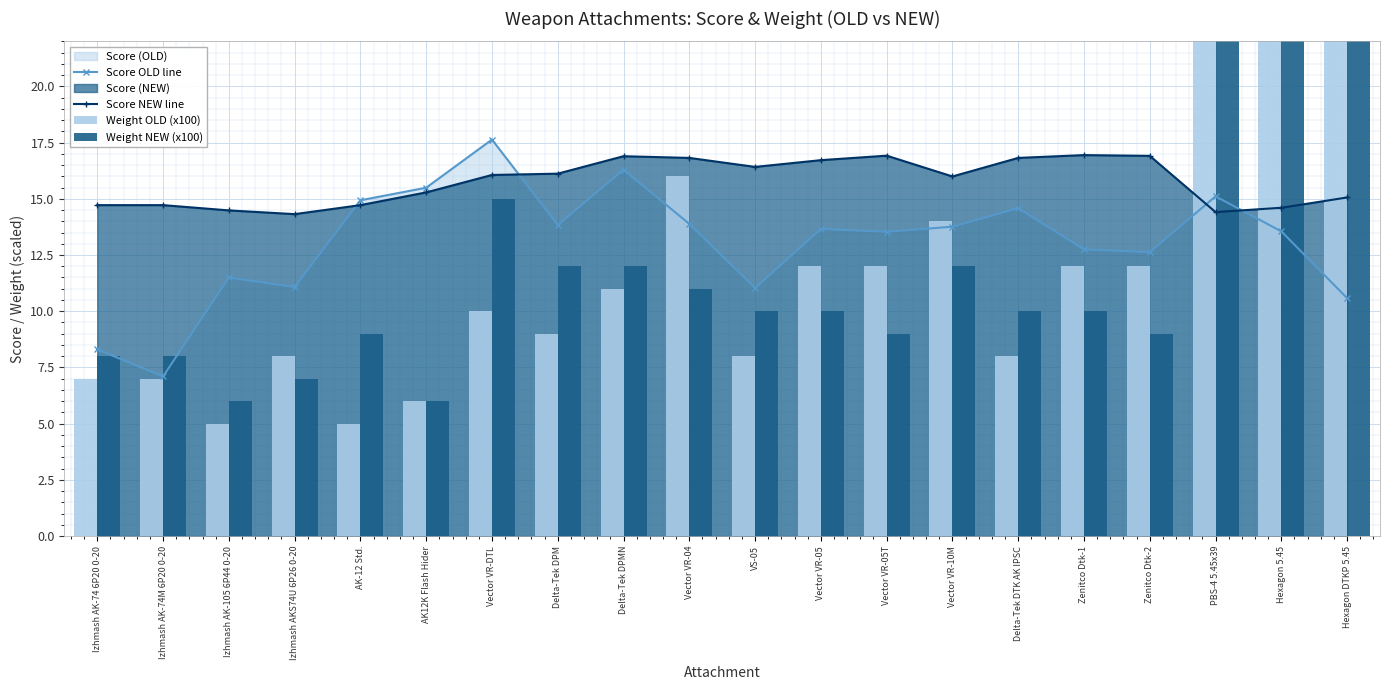

Which series has the widest spread of values?

Weight NEW (x100)